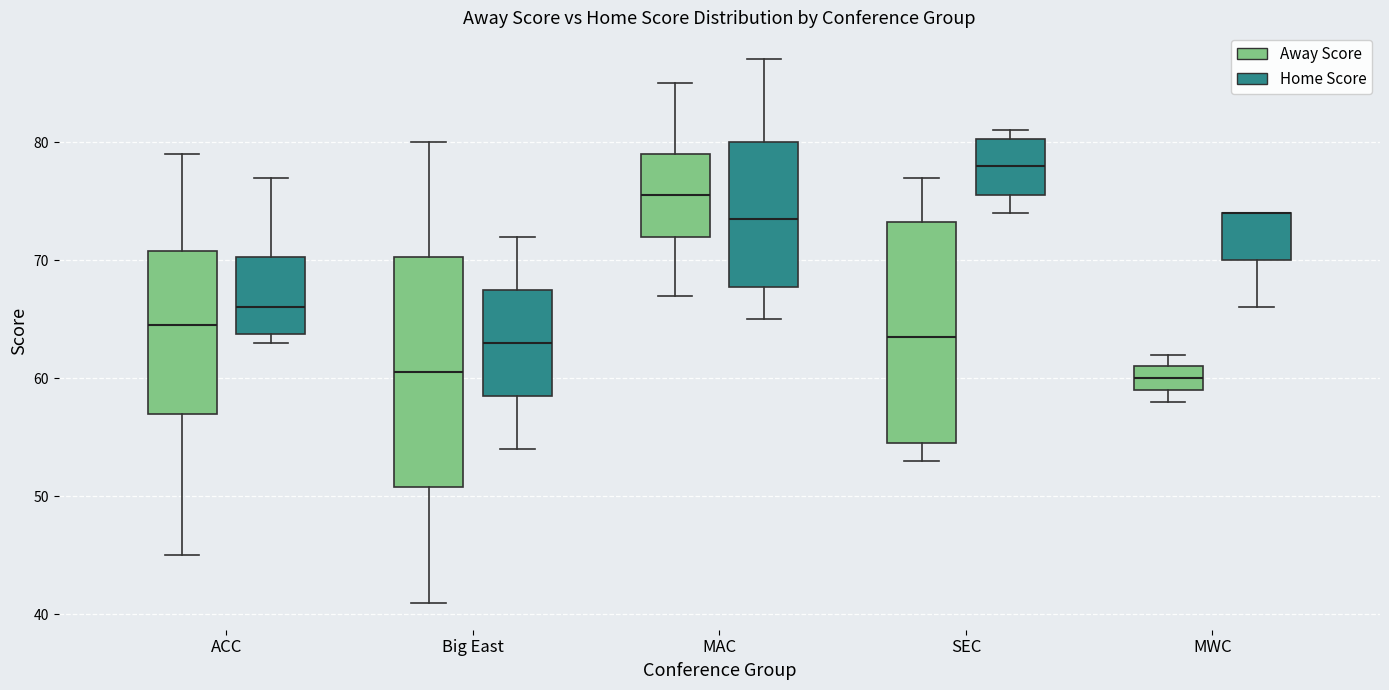

Where does the lower whisker of the box for MAC (Away Score) end on the y-axis? The values are not printed on the chart, so give them approximately, as read against the axis.

67